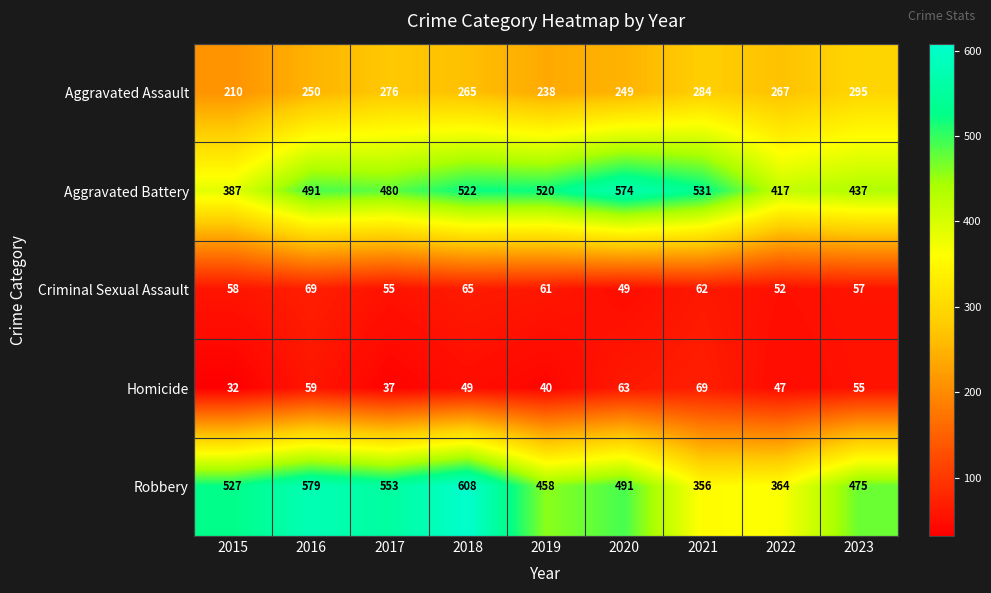

At which category is the sum across all series the highest?

2018